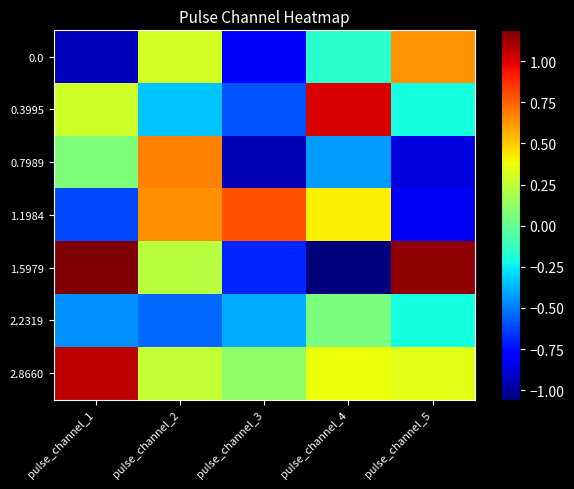

What is the maximum value shown in the chart?

1.2